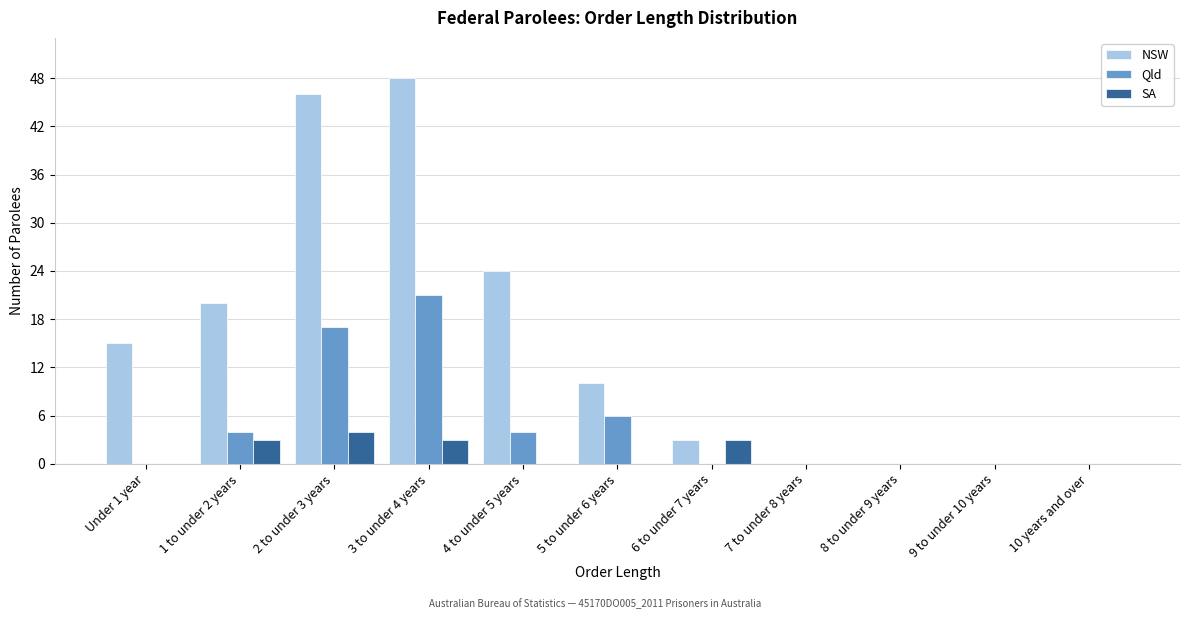

Which series has the largest total across all categories?

NSW